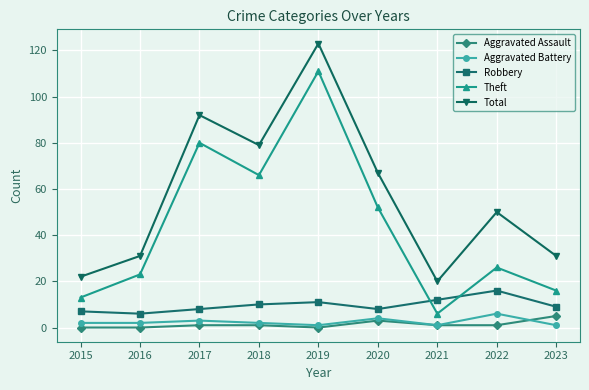

List the labels in order of Theft value, largest first.

2019, 2017, 2018, 2020, 2022, 2016, 2023, 2015, 2021